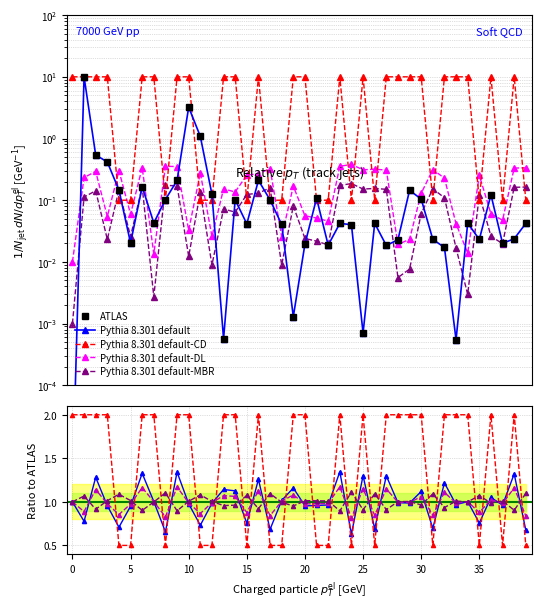

Between 29 and 6, which is larger?

6